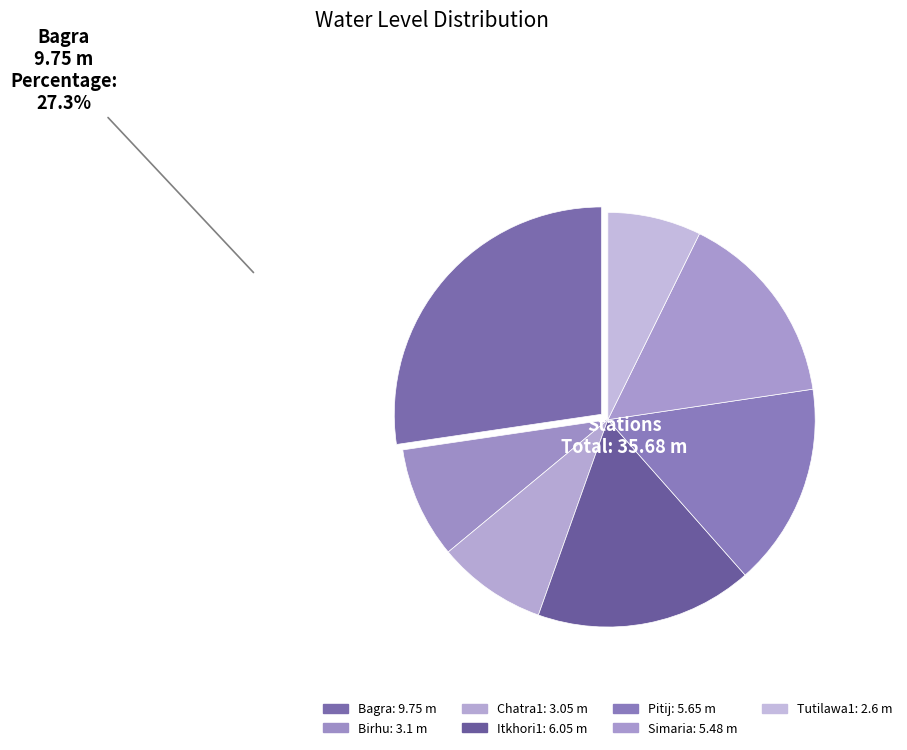

Count the number of slices in the pie.

7